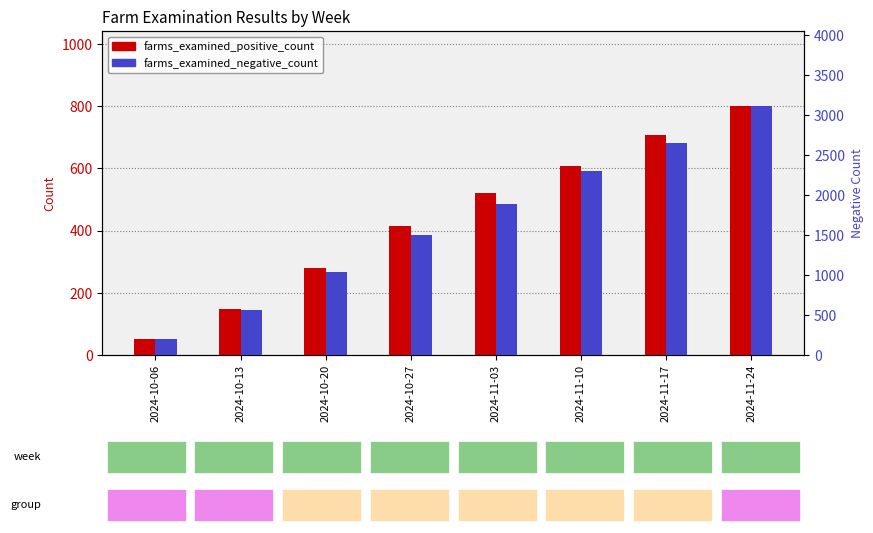

What is the average value of the farms_examined_positive_count series?

442